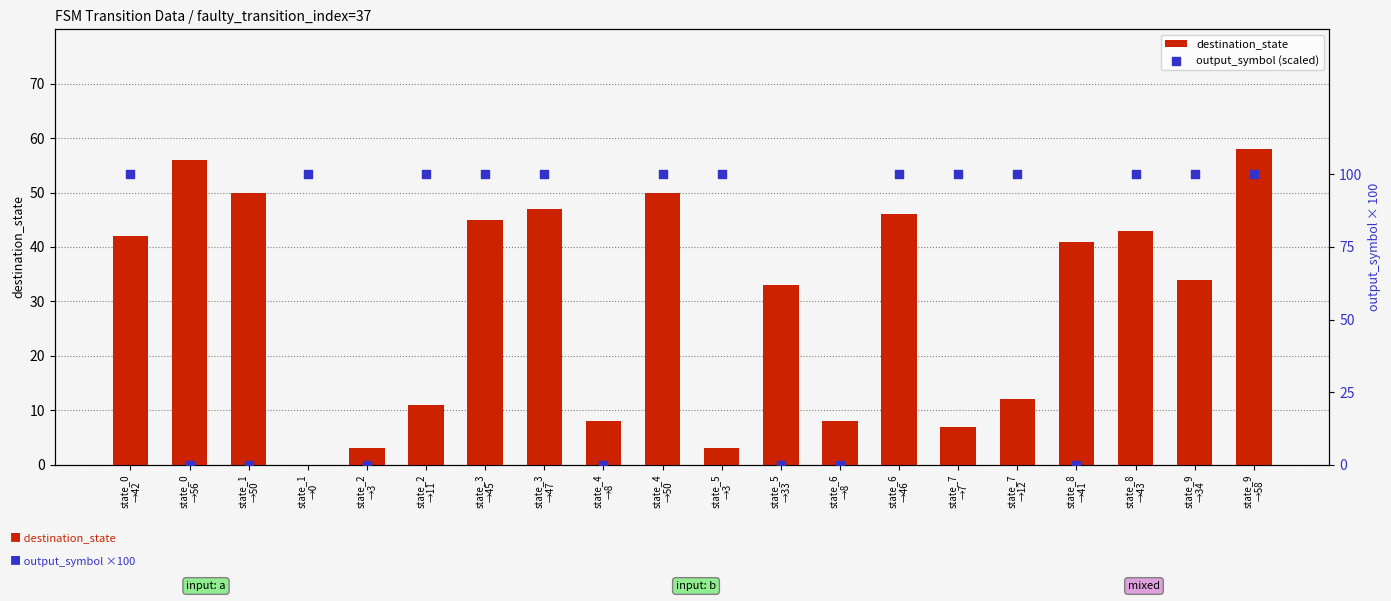

At how many categories does at least one series exceed 54?

14